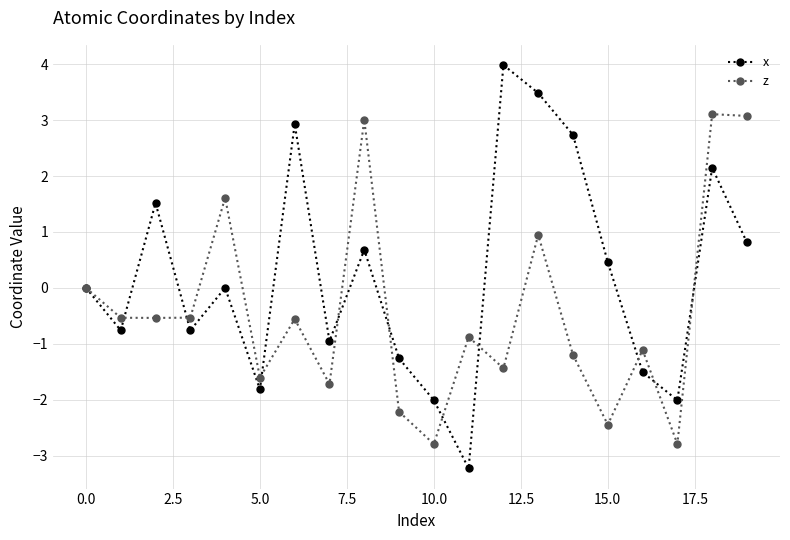

What is the sum of all x values?

4.4